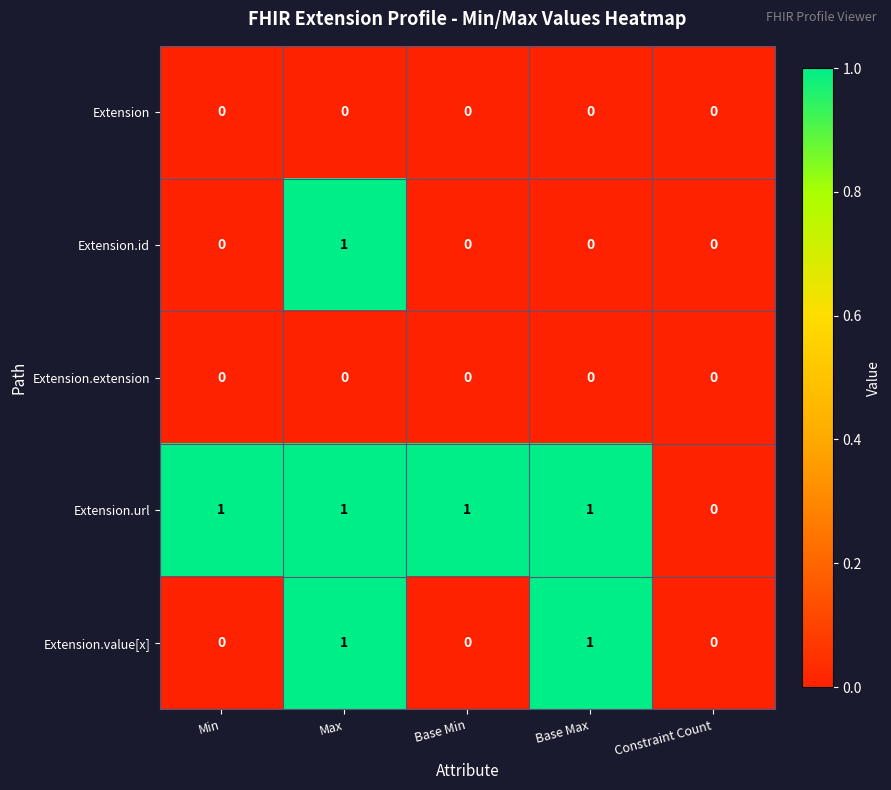

Count the number of categories in the chart.

5